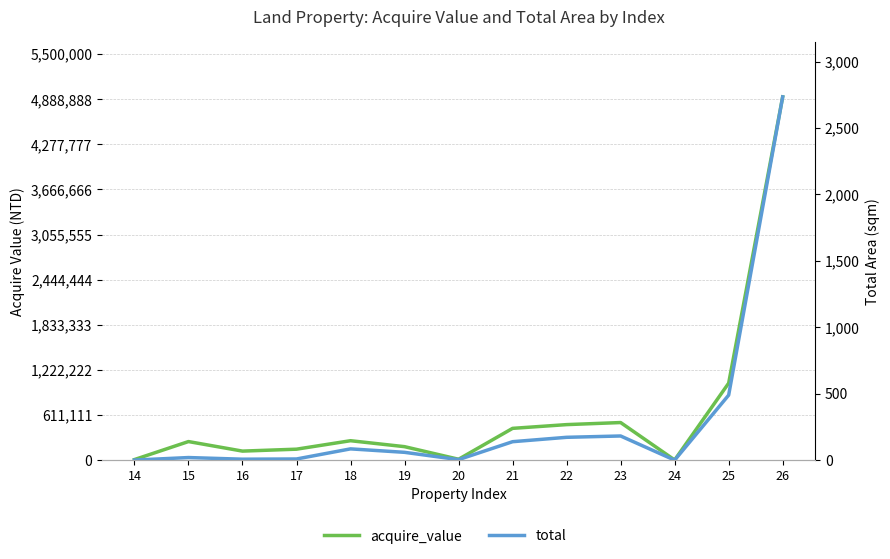

At how many categories does at least one series exceed 3547095?

1